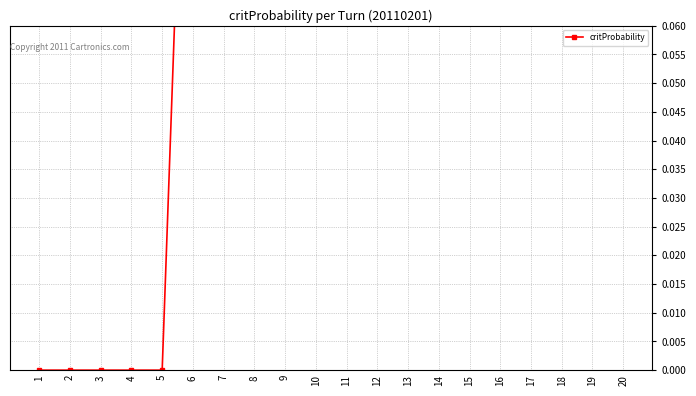

True or false: the data shows 0.3 at 18.

False